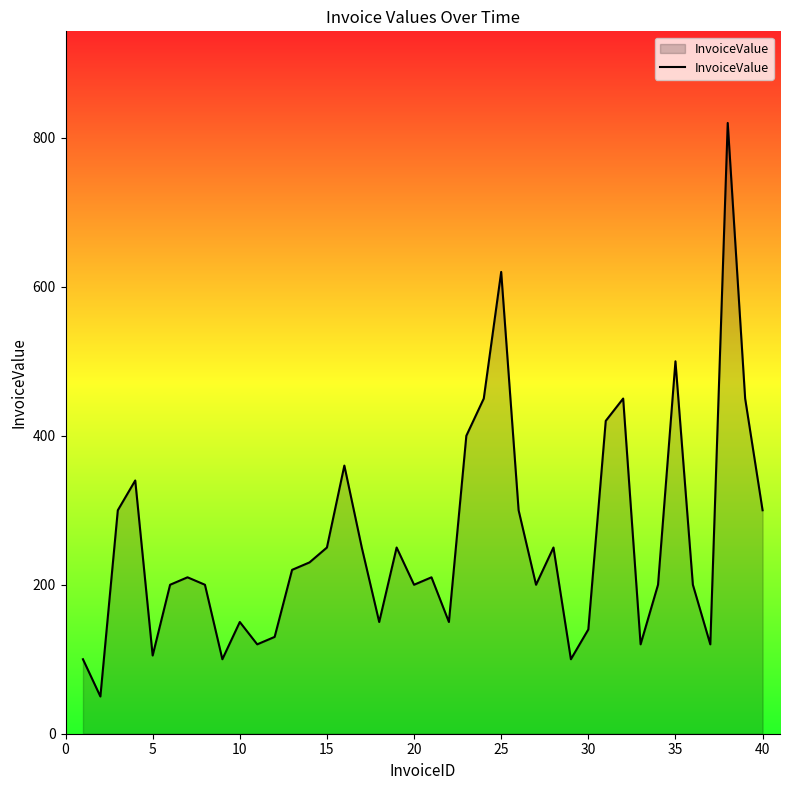

What is the maximum value shown in the chart?

820